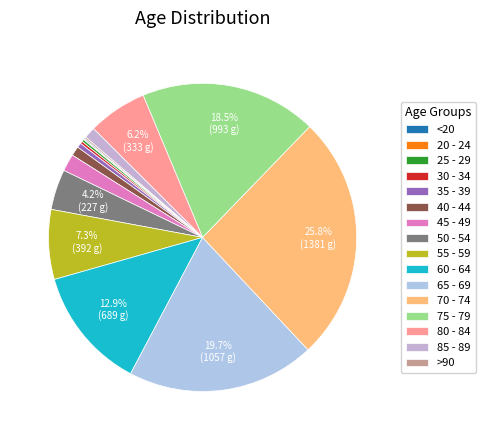

Which slice is the smallest?

20 - 24